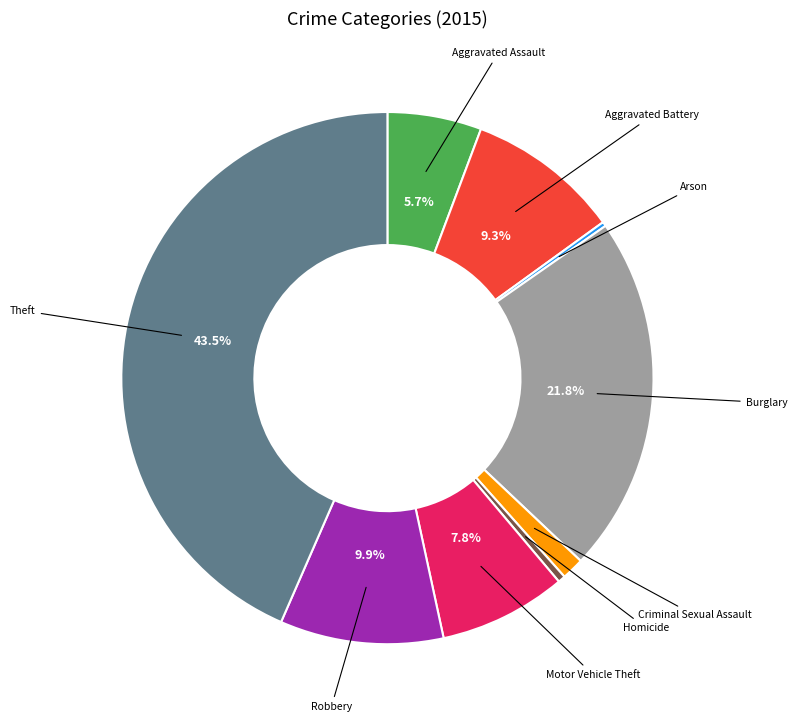

Is there any slice that represents more than half of the pie?

No